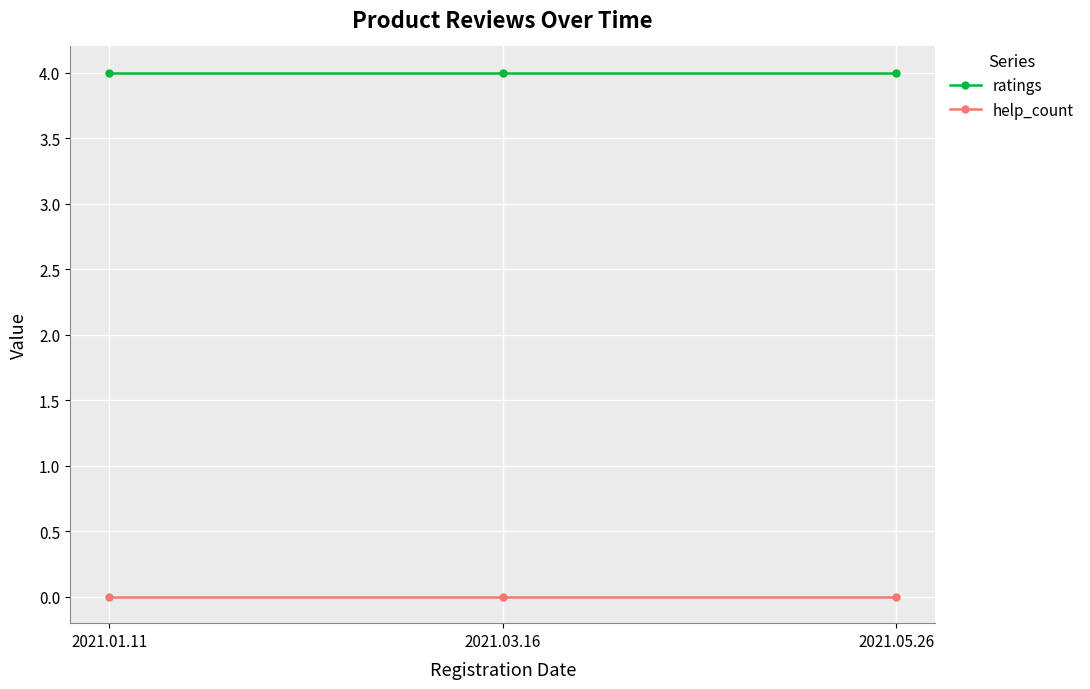

What is the label of the 2nd point from the right?

2021.03.16